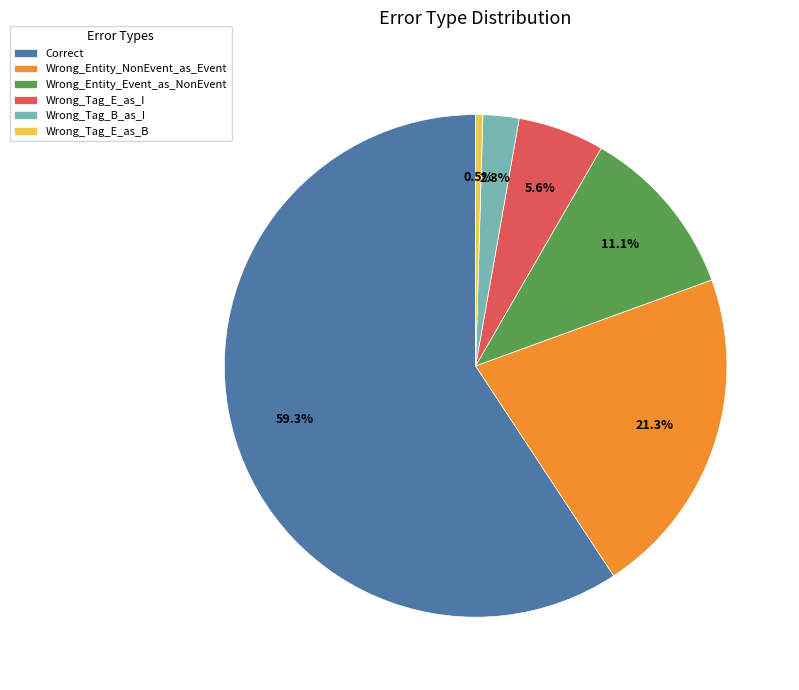

What percentage is NOT represented by Wrong_Entity_Event_as_NonEvent?

88.9%